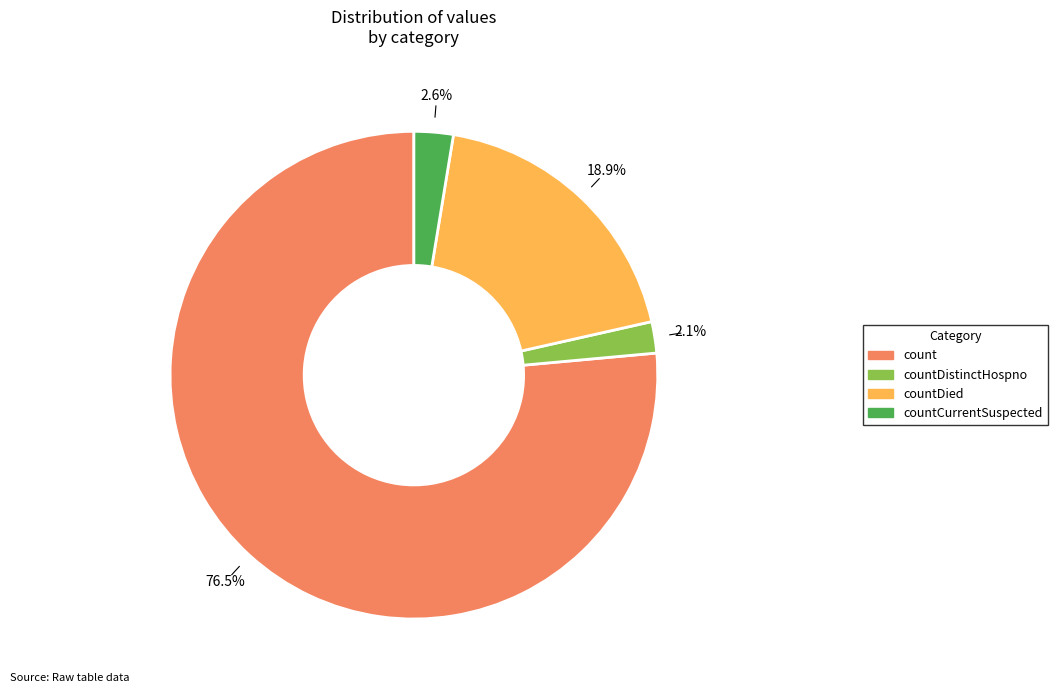

How many segments does this pie chart have?

4